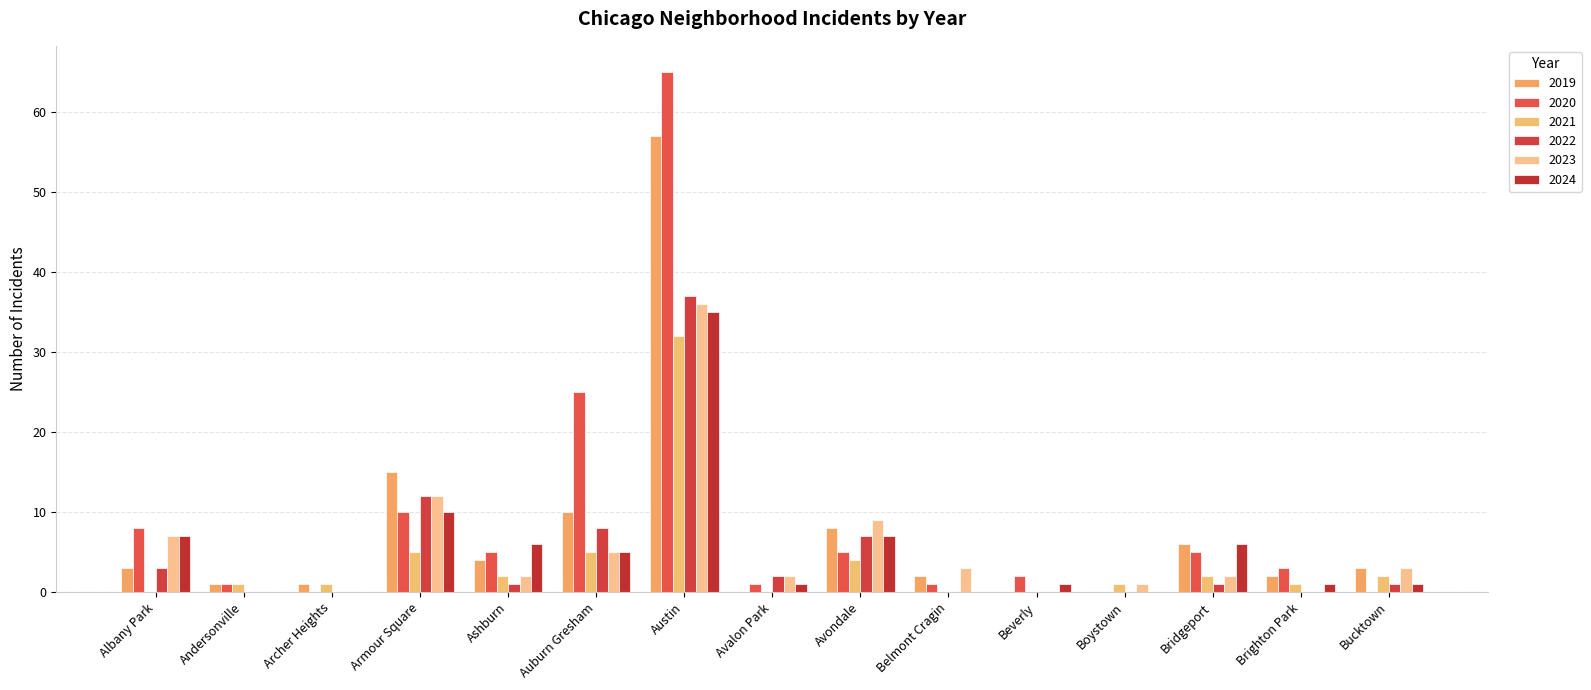

What are all the series names shown in the legend?

2019, 2020, 2021, 2022, 2023, 2024